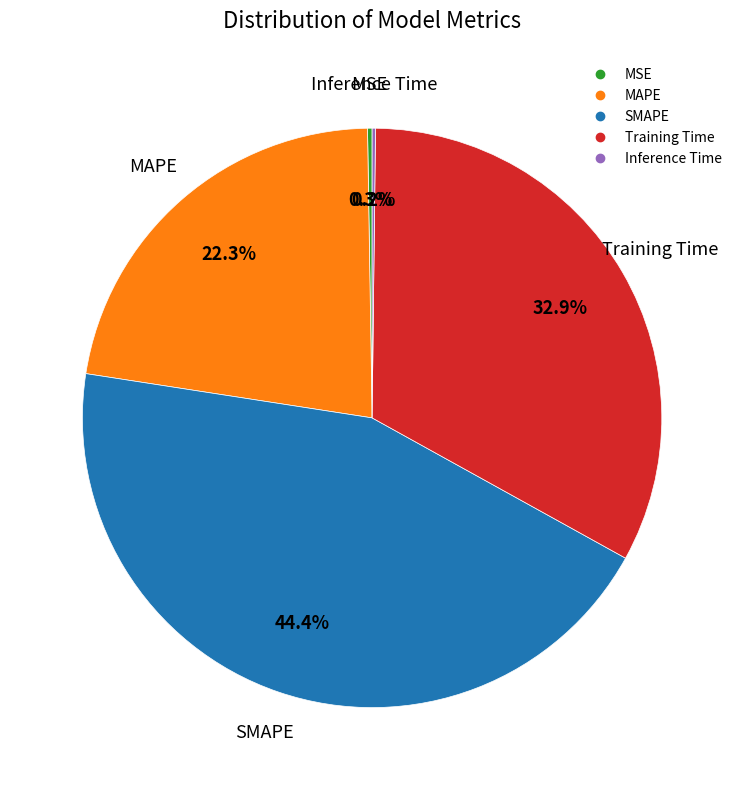

What portion of the pie excludes Training Time?

67.1%